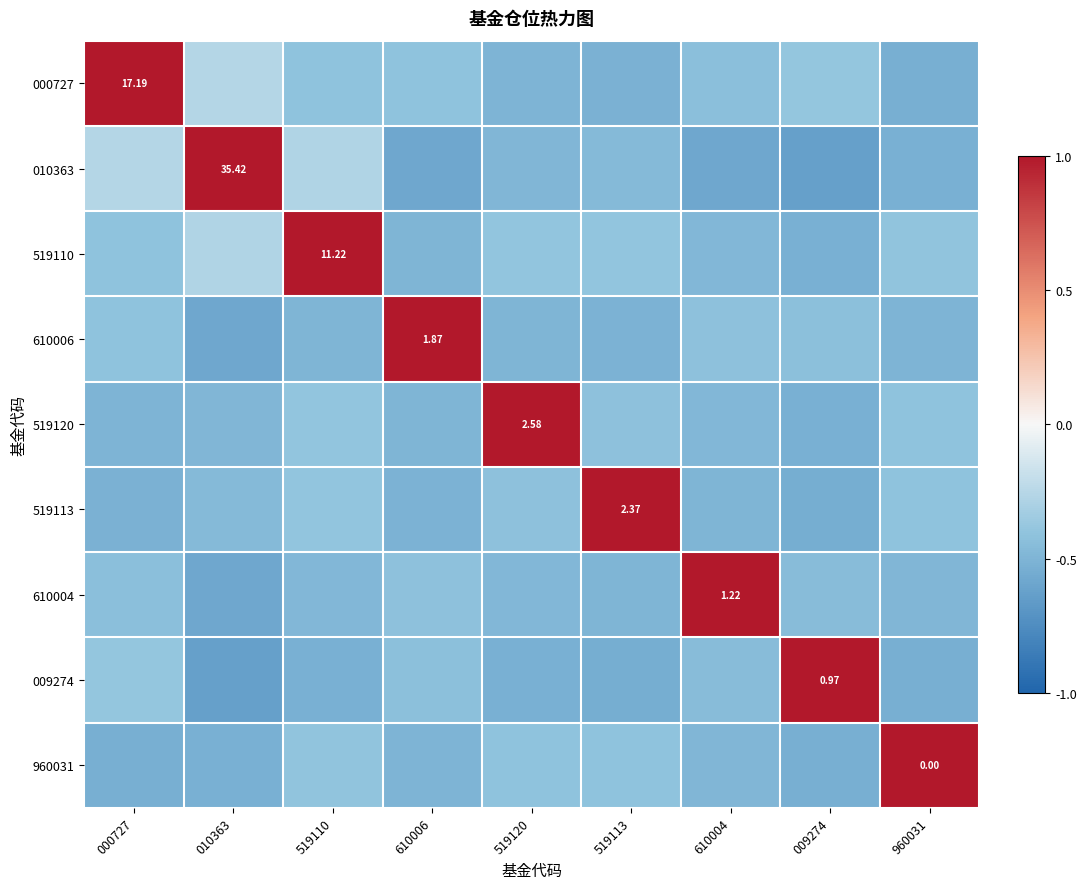

At which label does 519110 reach its minimum?

009274